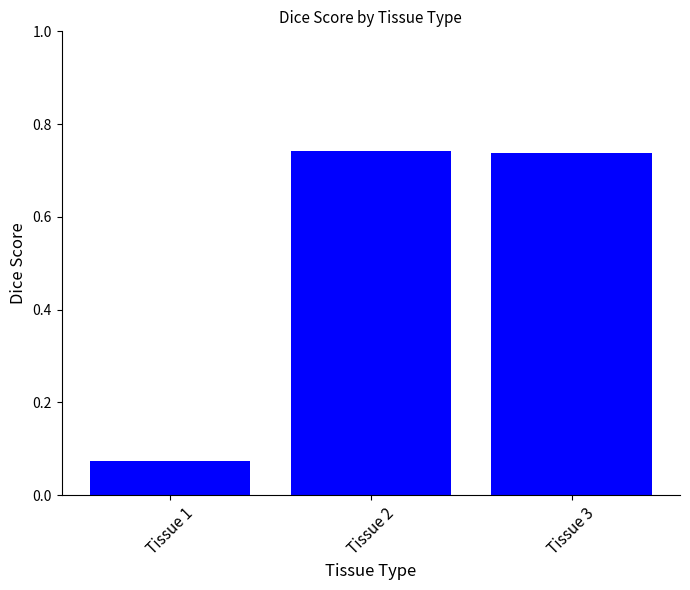

What is the change in value from Tissue 1 to Tissue 3?

+0.7